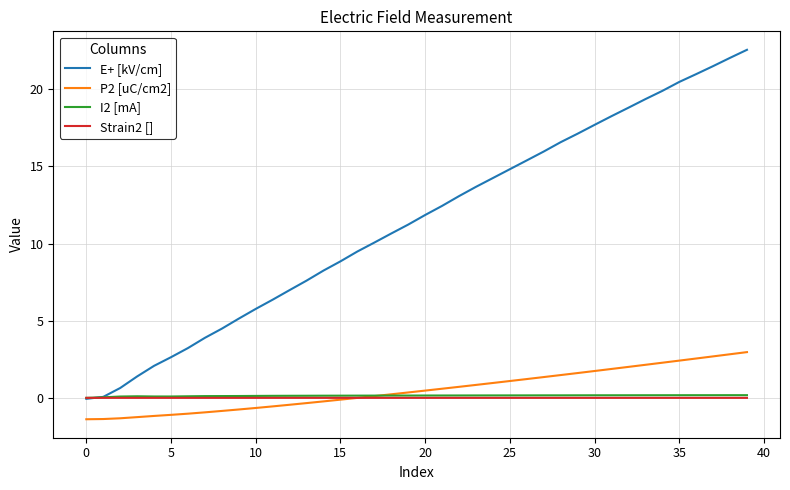

What are all the series names shown in the legend?

E+ [kV/cm], P2 [uC/cm2], I2 [mA], Strain2 []